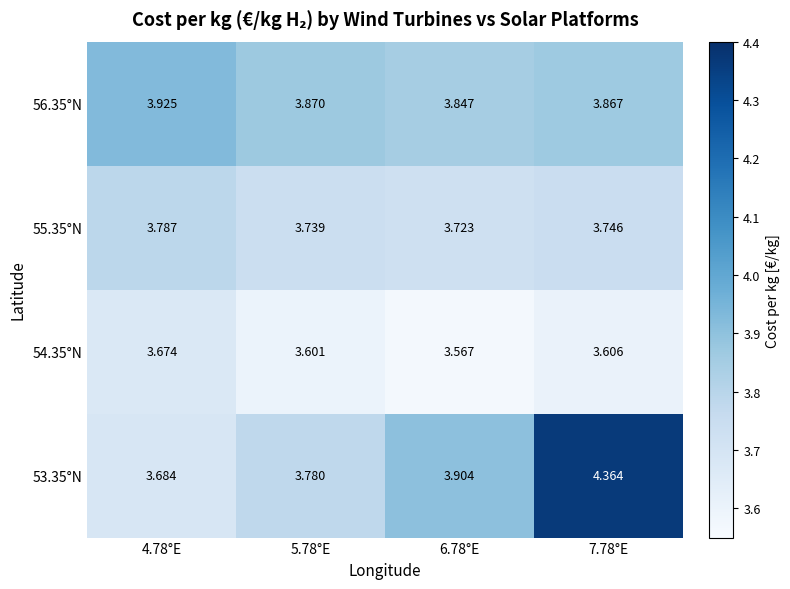

How many data points does each series have?

4